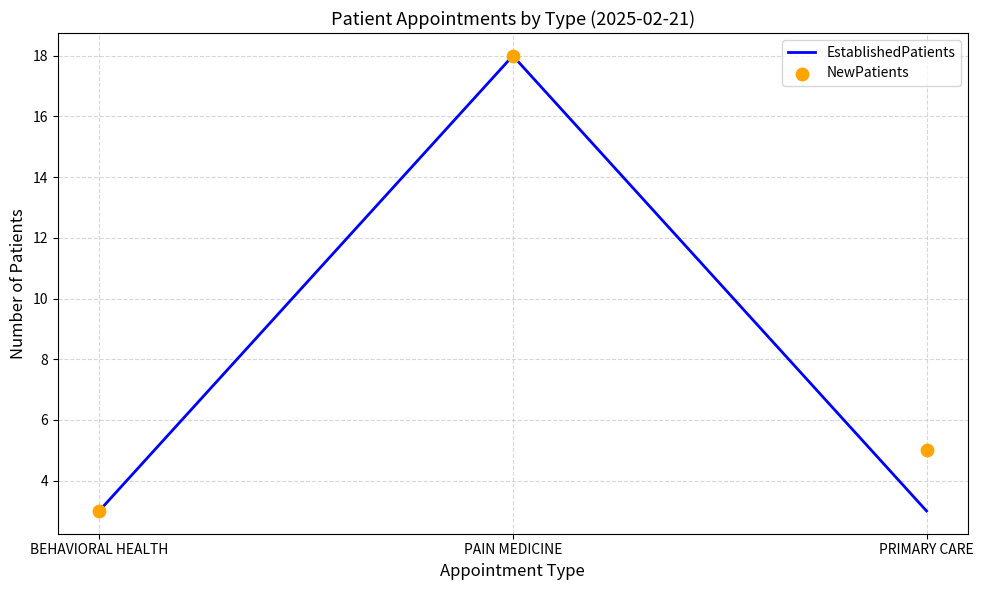

At how many categories does at least one series exceed 17?

1